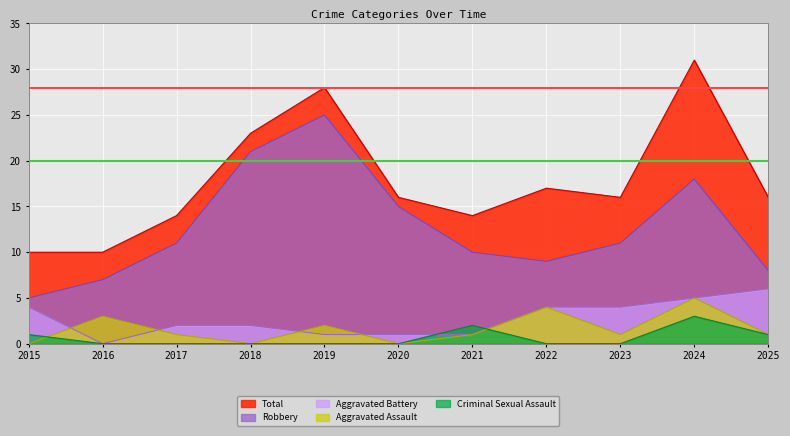

Reading right to left, transcribe all the data shown in this chart.

Aggravated Assault: 2025=1	2024=5	2023=1	2022=4	2021=1	2020=0	2019=2	2018=0	2017=1	2016=3	2015=0
Aggravated Battery: 2025=6	2024=5	2023=4	2022=4	2021=1	2020=1	2019=1	2018=2	2017=2	2016=0	2015=4
Criminal Sexual Assault: 2025=1	2024=3	2023=0	2022=0	2021=2	2020=0	2019=0	2018=0	2017=0	2016=0	2015=1
Robbery: 2025=8	2024=18	2023=11	2022=9	2021=10	2020=15	2019=25	2018=21	2017=11	2016=7	2015=5
Total: 2025=16	2024=31	2023=16	2022=17	2021=14	2020=16	2019=28	2018=23	2017=14	2016=10	2015=10